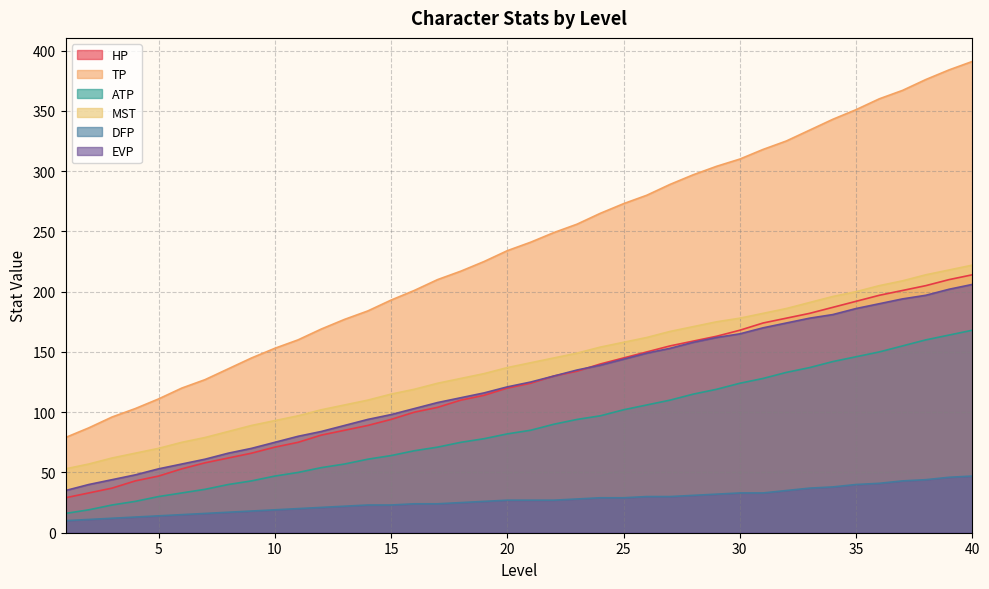

What is the highest value of the EVP series?

206